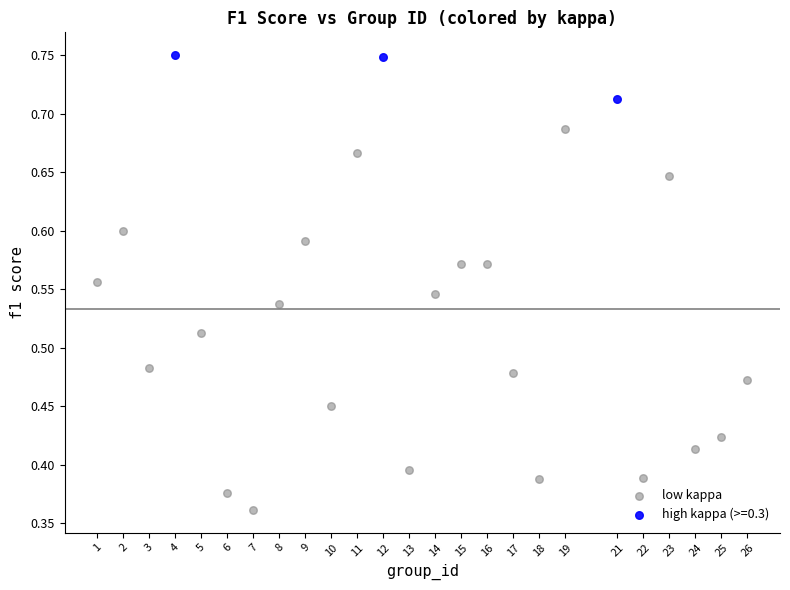

Which series has the widest spread of Y values?

low kappa